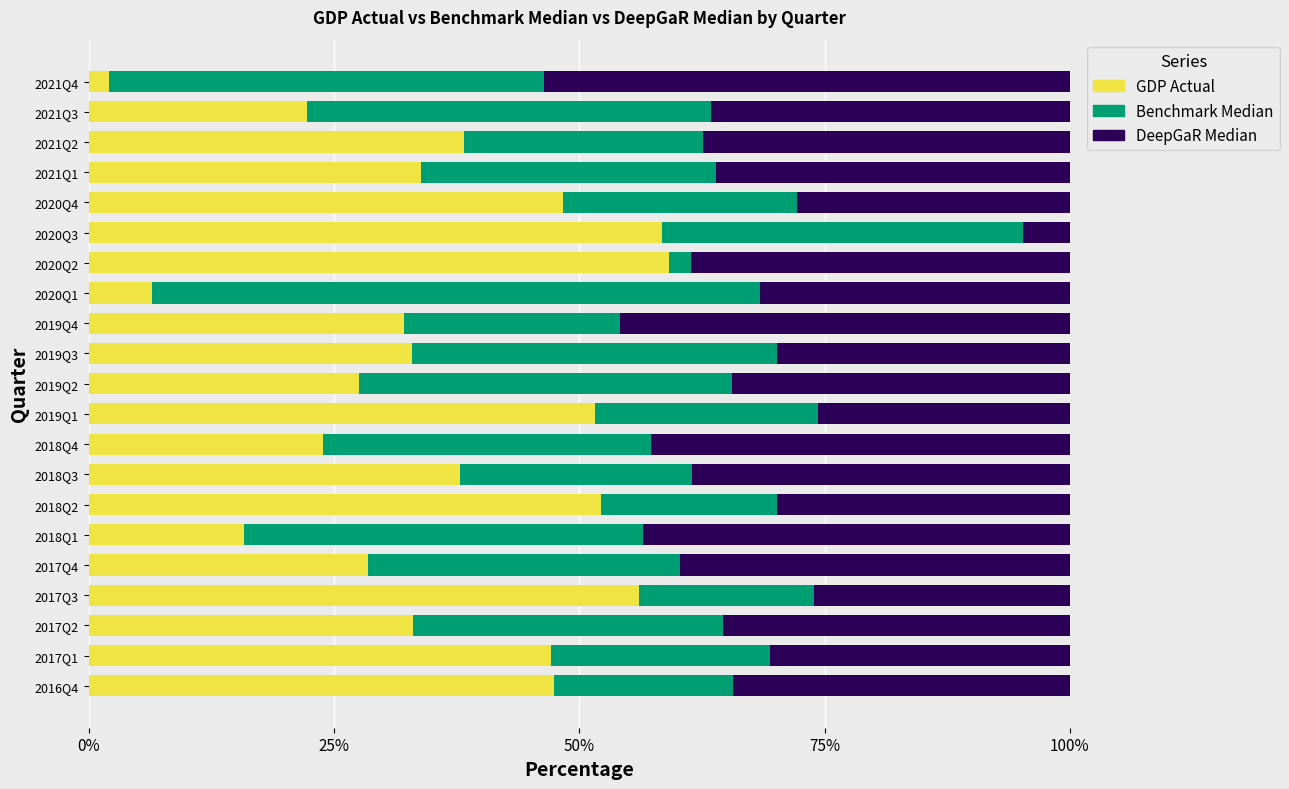

What is the difference between the maximum and minimum values in the GDP Actual series?

57.1